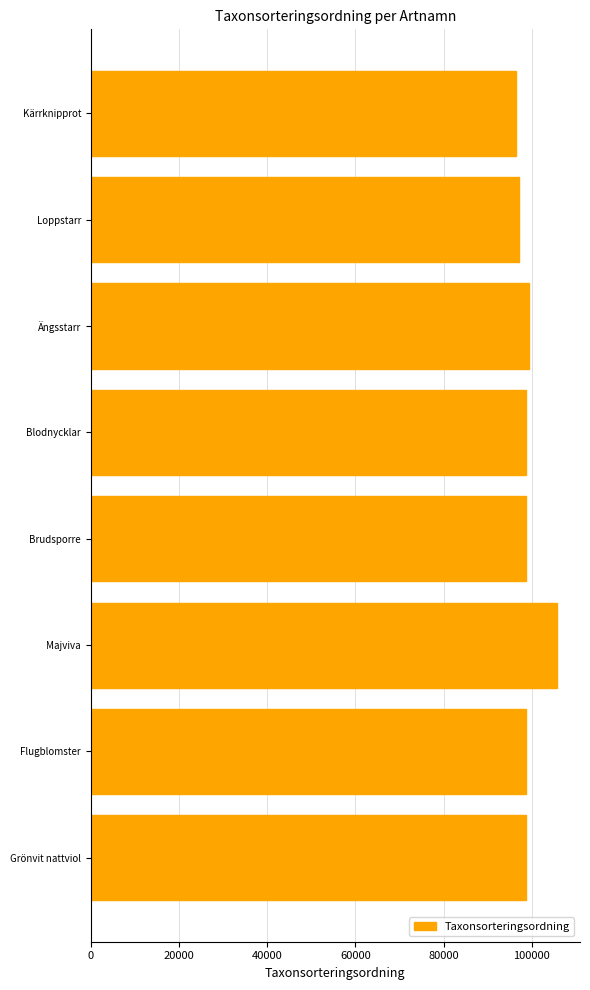

Are the bars grouped side by side (vs. stacked)?

No